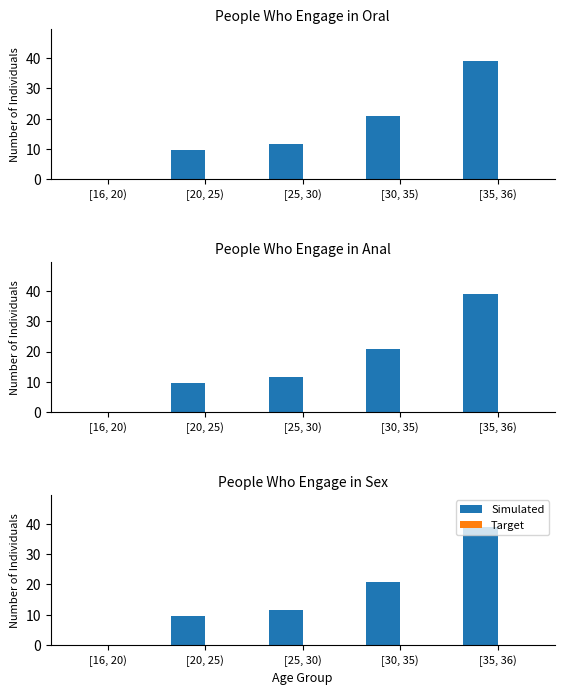

At which label does Simulated reach its minimum?

[16, 20)